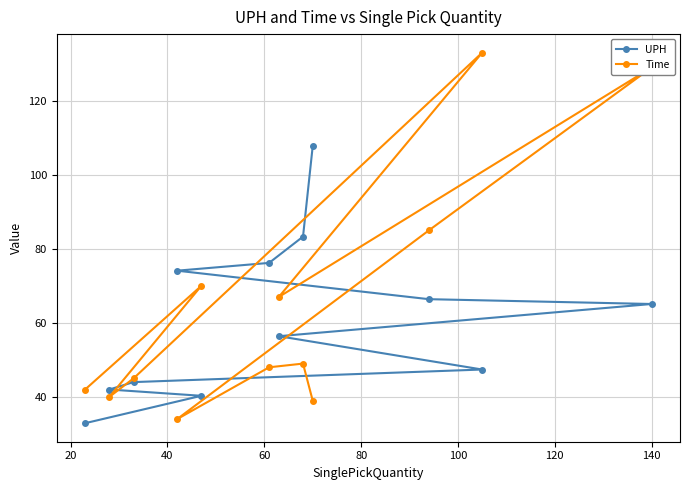

List the series in order of their peak value, highest first.

Time, UPH